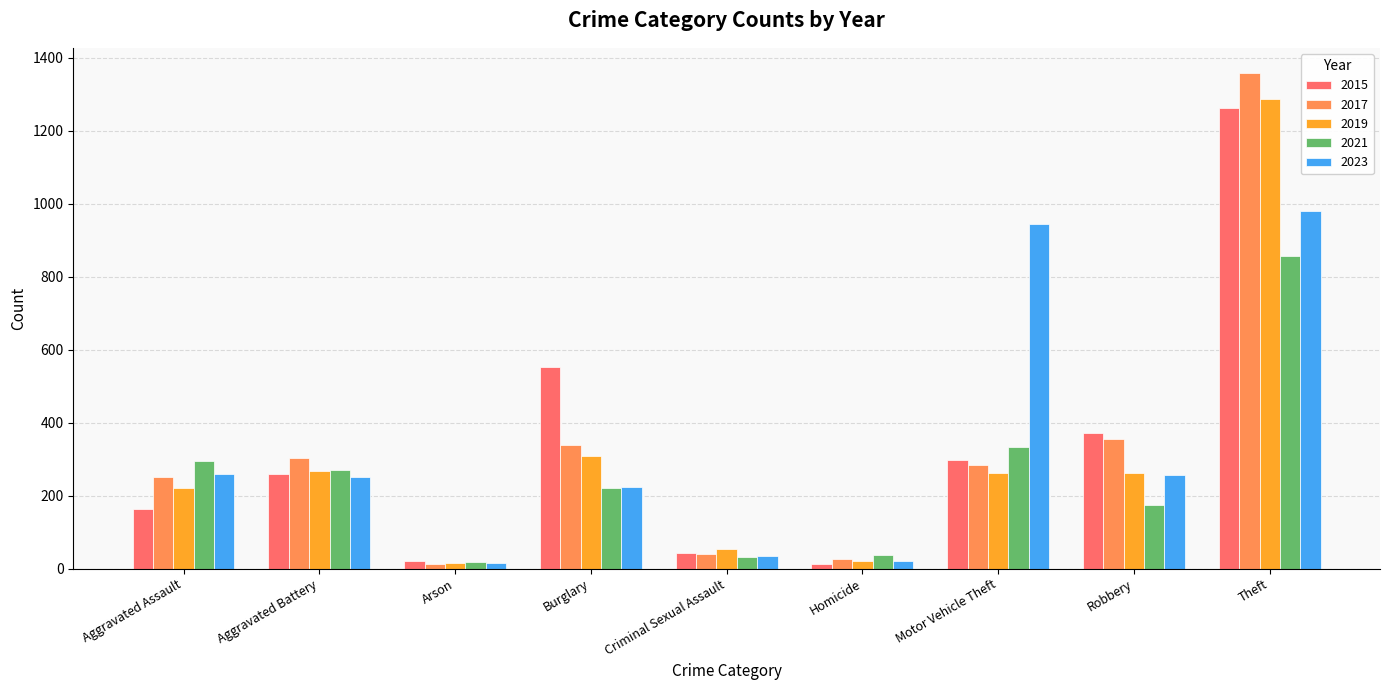

At which label does 2017 first exceed 285?

Aggravated Battery